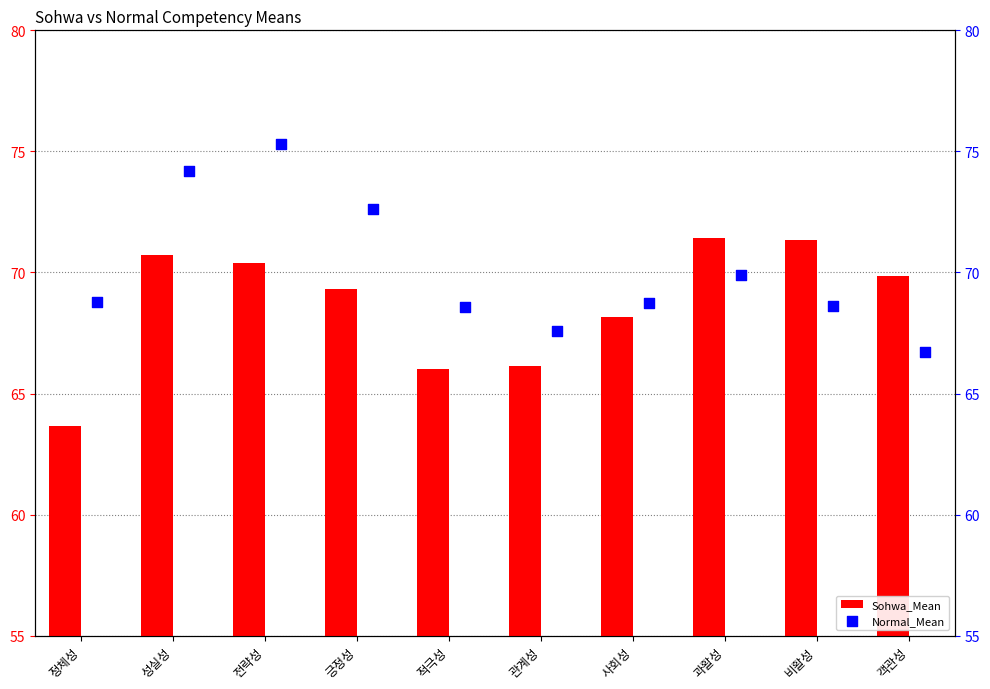

At how many categories does at least one series exceed 68?

9